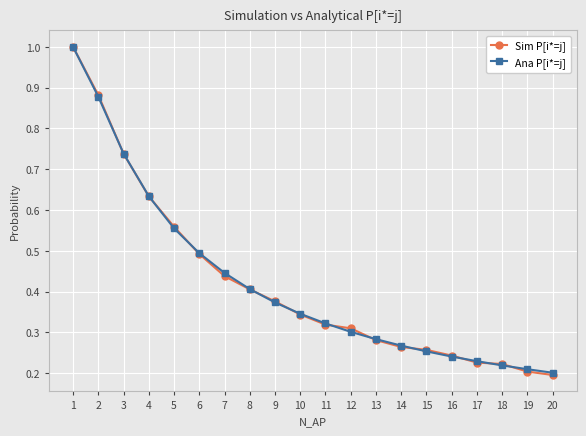

Between 4 and 8, which series saw the biggest shift?

Sim P[i*=j]